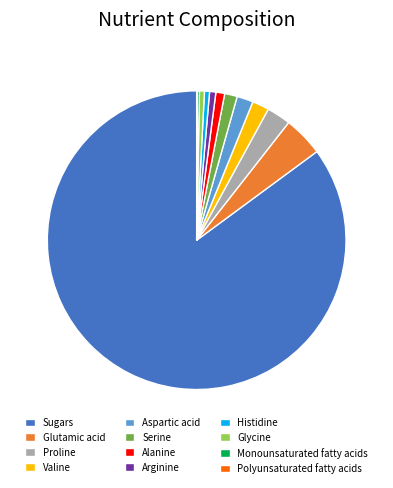

Which slice is the largest?

Sugars